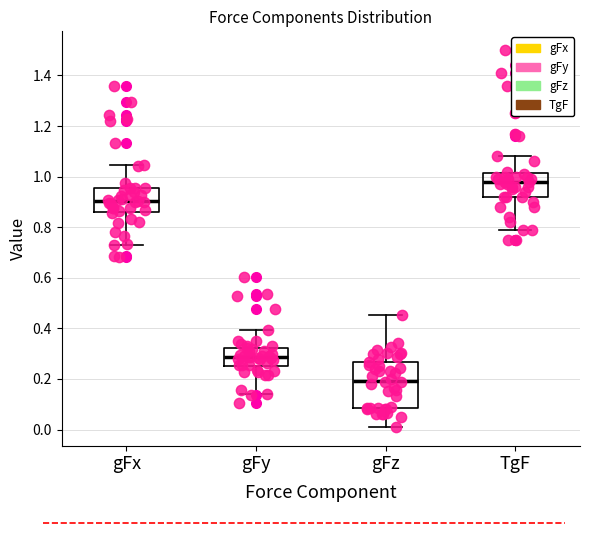

Which box's median line is the lowest?

gFz